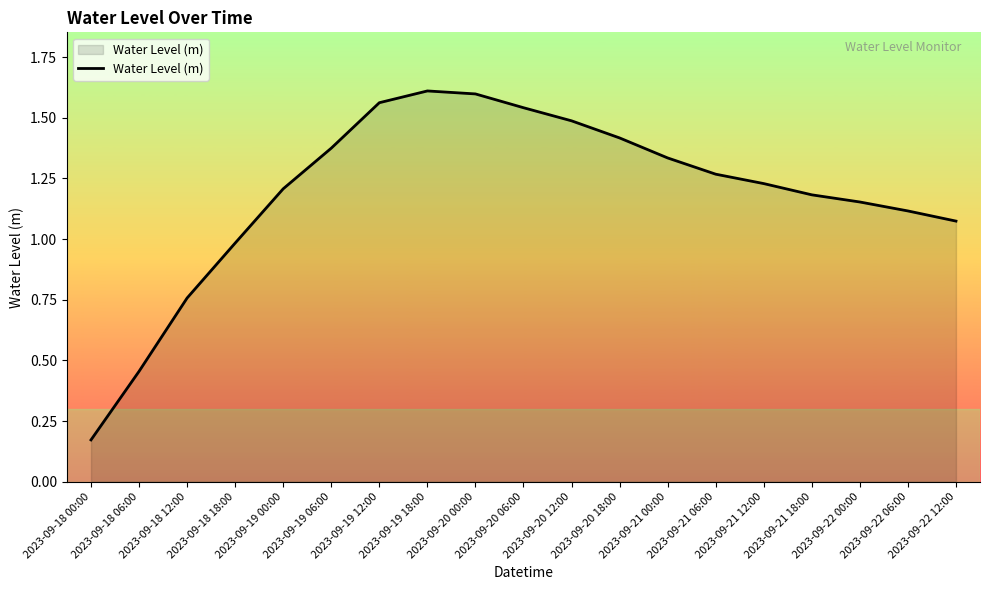

List the labels in order of value, largest first.

2023-09-19 18:00, 2023-09-20 00:00, 2023-09-19 12:00, 2023-09-20 06:00, 2023-09-20 12:00, 2023-09-20 18:00, 2023-09-19 06:00, 2023-09-21 00:00, 2023-09-21 06:00, 2023-09-21 12:00, 2023-09-19 00:00, 2023-09-21 18:00, 2023-09-22 00:00, 2023-09-22 06:00, 2023-09-22 12:00, 2023-09-18 18:00, 2023-09-18 12:00, 2023-09-18 06:00, 2023-09-18 00:00